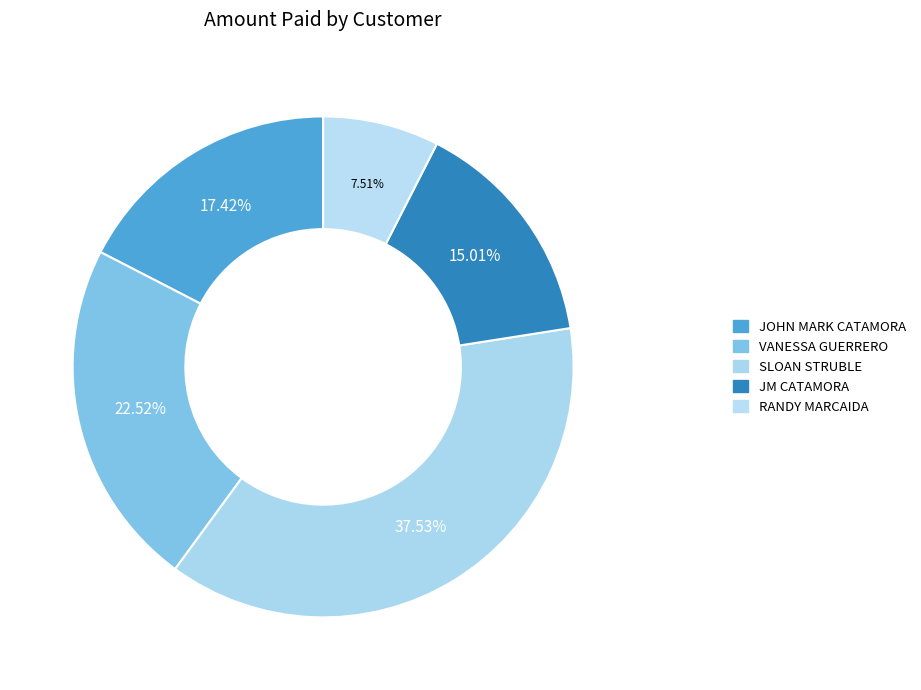

Which slice is the largest?

SLOAN STRUBLE